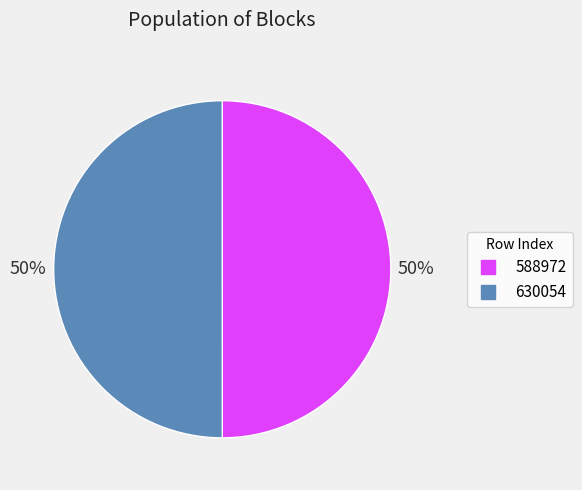

Approximately how many times larger is the value at 630054 compared to 588972?

1.0